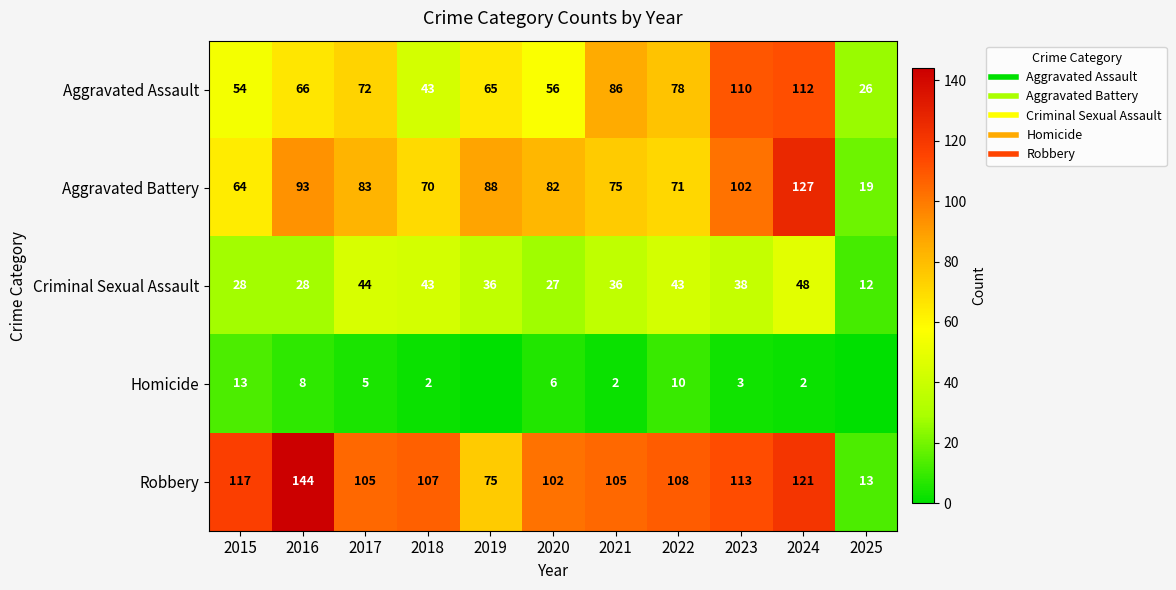

What is the sum of all Homicide values?

51